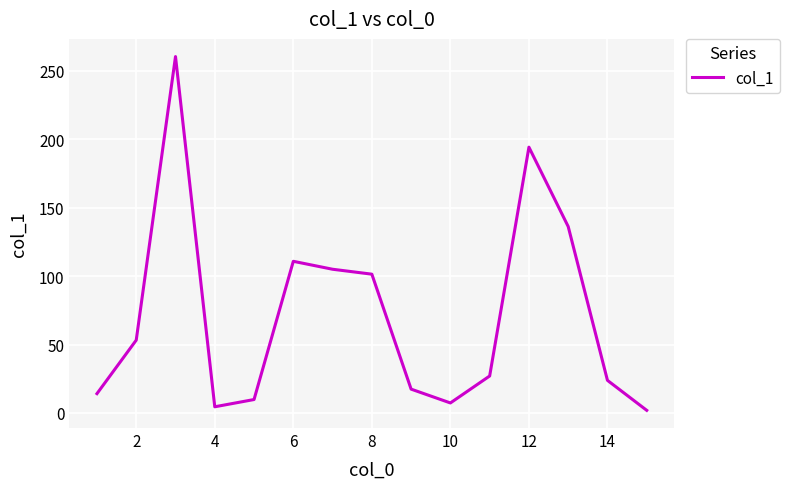

Reading left to right, extract all data points from this chart.

14.1	53.2	260.4	4.5	9.8	110.8	105.0	101.4	17.4	7.3	27.0	194.2	136.2	23.8	1.9